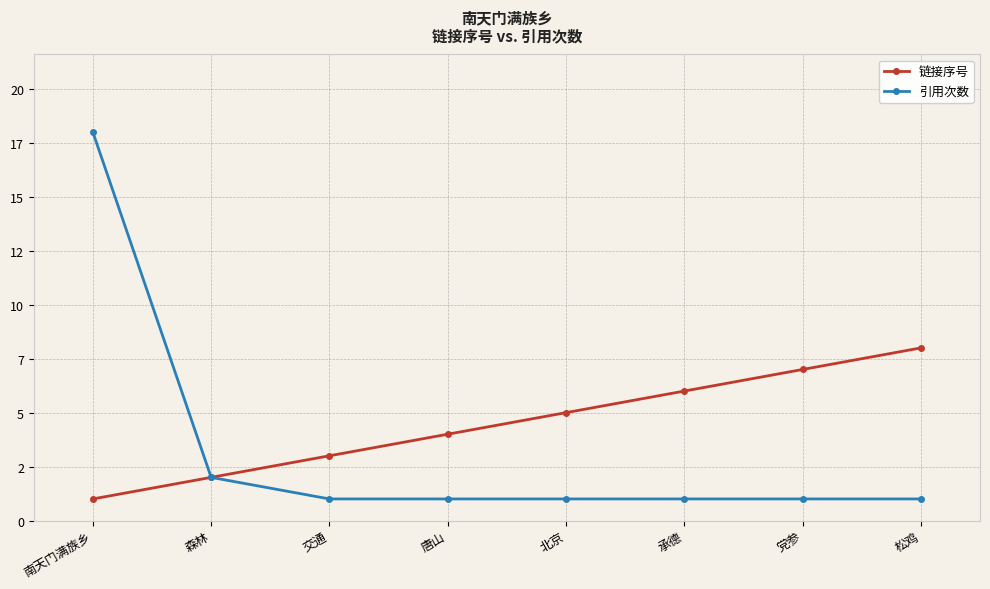

Which series has the largest range (max minus min)?

引用次数